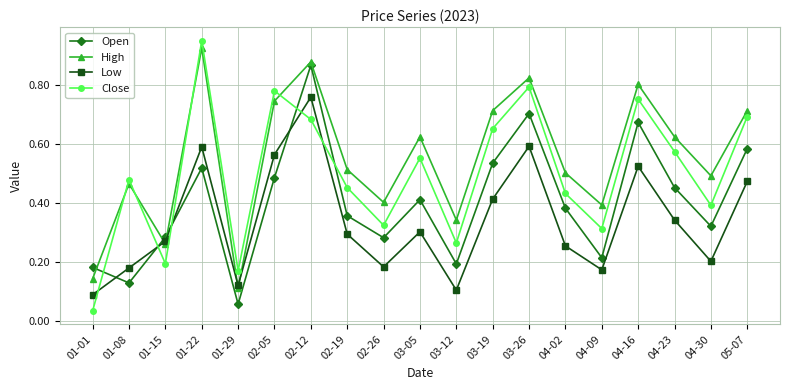

Where is High nearest to the value 0?

01-29